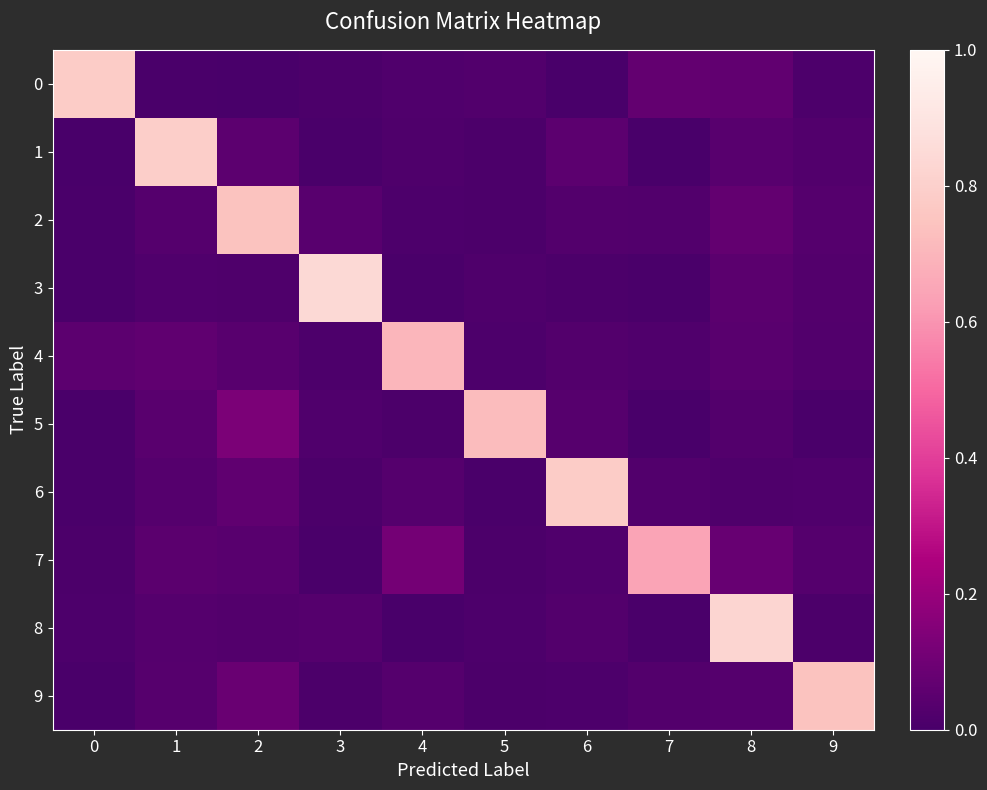

At which category is the sum across all series the highest?

8